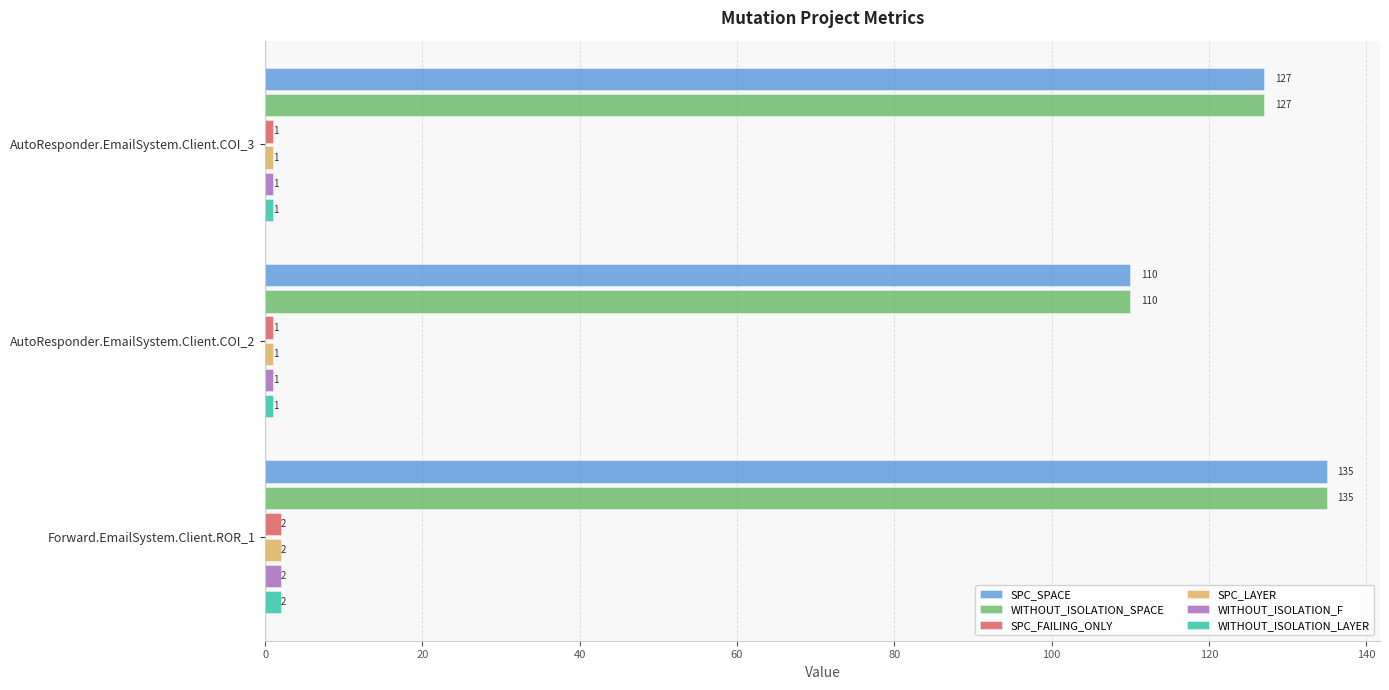

How many distinct data groups are displayed?

6